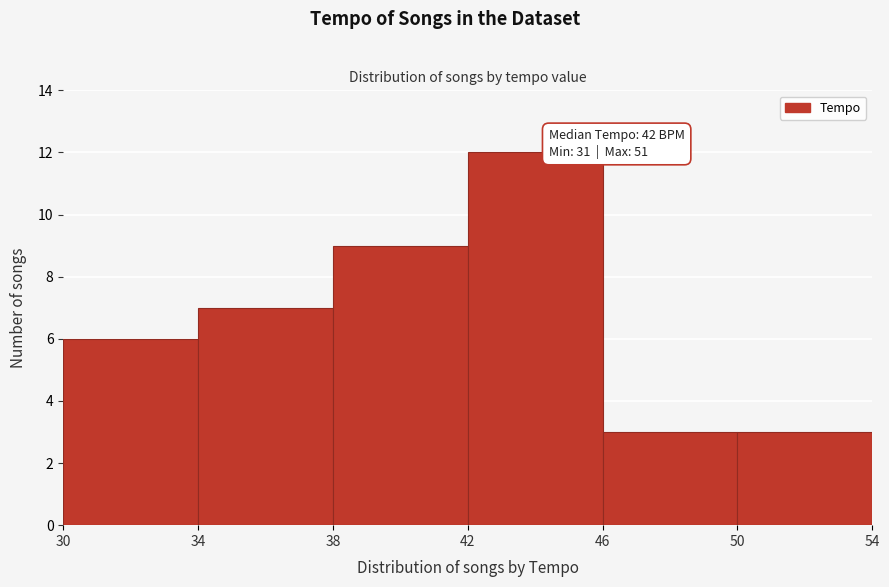

Over which range of the x-axis is the bar tallest?

42 to 46